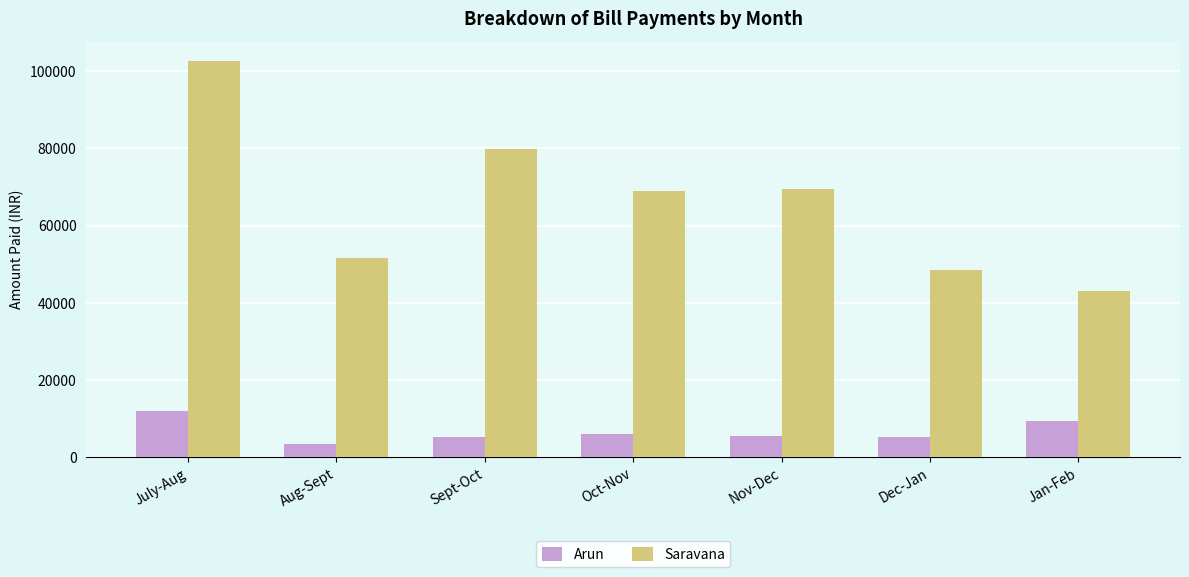

Is the value of Saravana at Dec-Jan greater than the value of Arun at July-Aug?

Yes